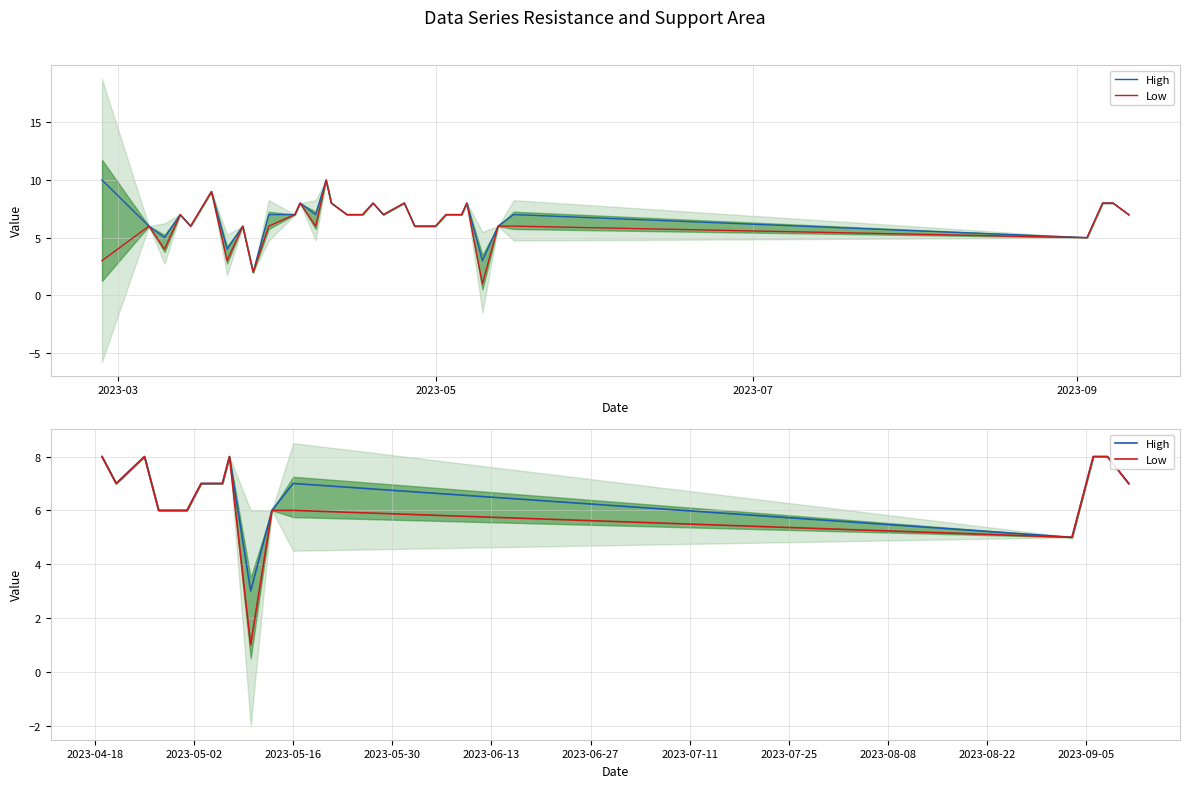

What is the label of the 11th point from the left?

2023-05-16